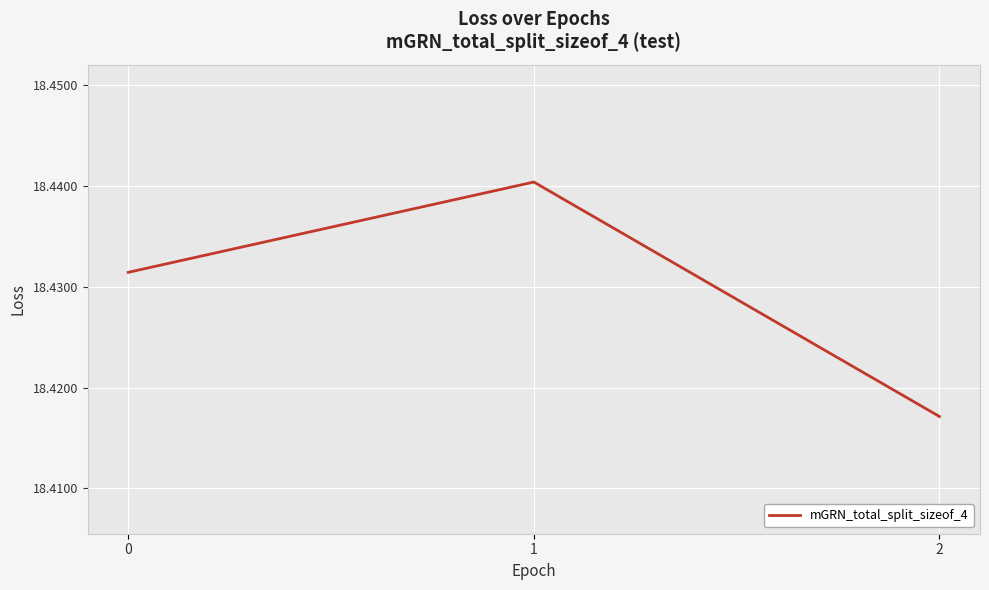

Between 1 and 0, which is larger?

1